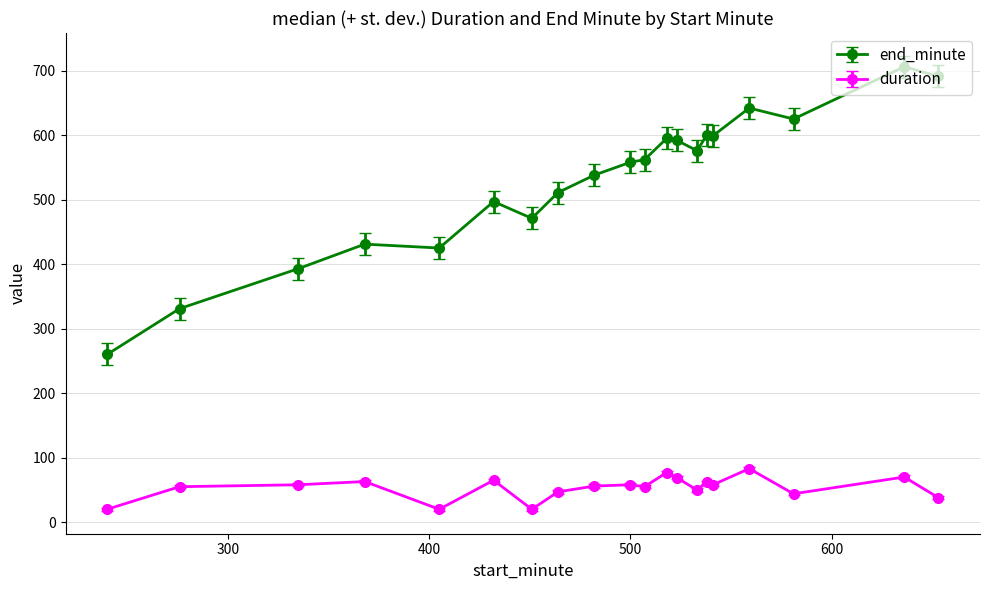

True or false: end_minute and duration intersect in this chart.

False